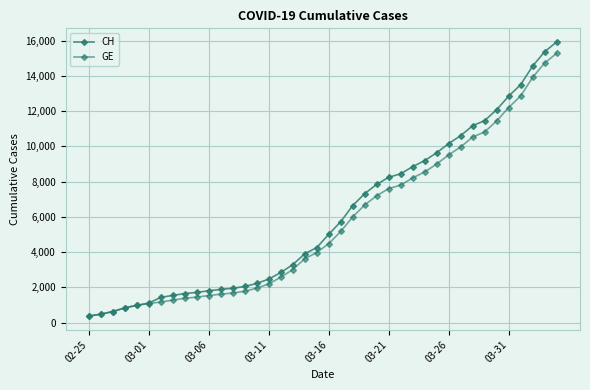

Reading left to right, extract all data points from this chart.

CH: 375	479	630	840	981	1113	1436	1544	1652	1715	1809	1885	1952	2051	2226	2472	2845	3291	3908	4259	5012	5731	6644	7323	7847	8249	8449	8855	9196	9642	10162	10613	11175	11467	12086	12852	13505	14561	15375	15926
GE: 375	479	630	840	981	1083	1171	1278	1384	1447	1538	1614	1681	1780	1955	2201	2574	3010	3627	3978	4485	5174	6002	6681	7205	7607	7807	8213	8554	9000	9520	9971	10533	10825	11444	12210	12863	13919	14733	15284